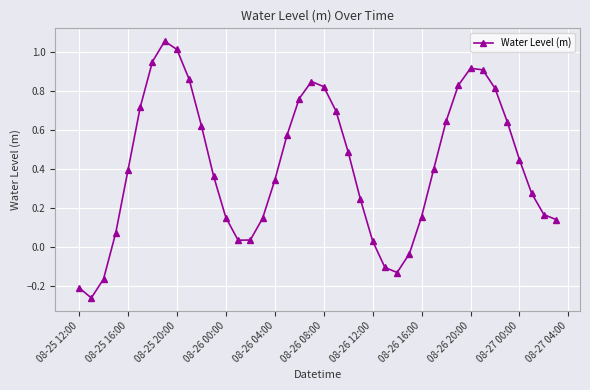

Does the chart display data point markers on the line(s)?

Yes